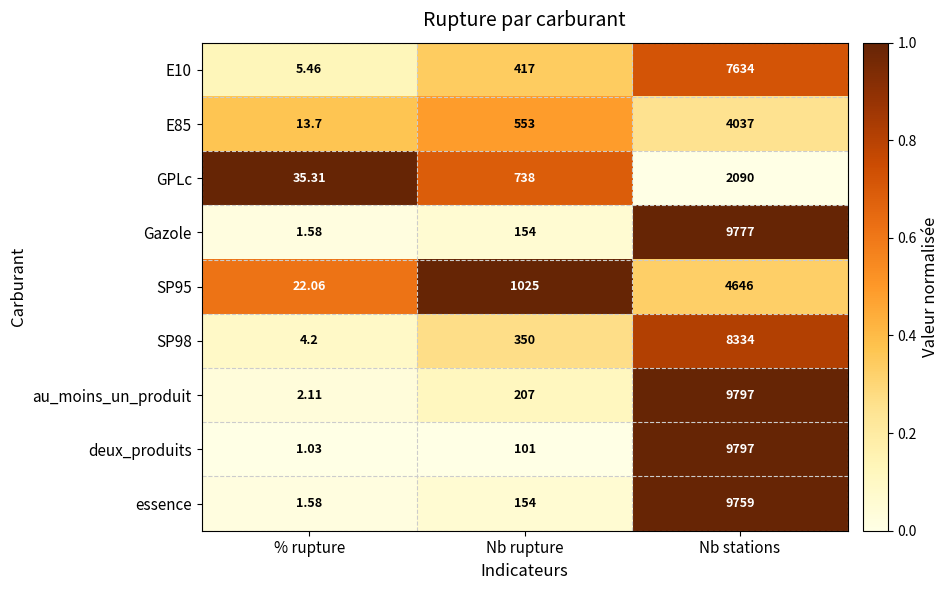

What is the difference between the highest and lowest values at % rupture?

34.3